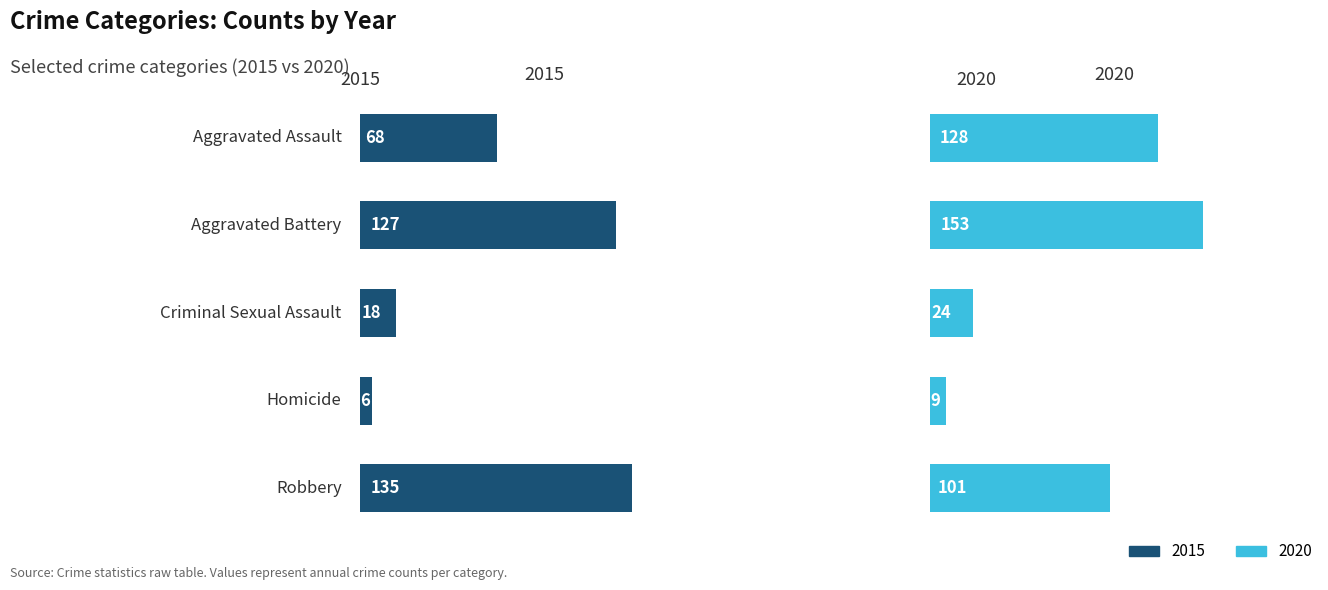

What is the difference between the maximum and minimum values?

129